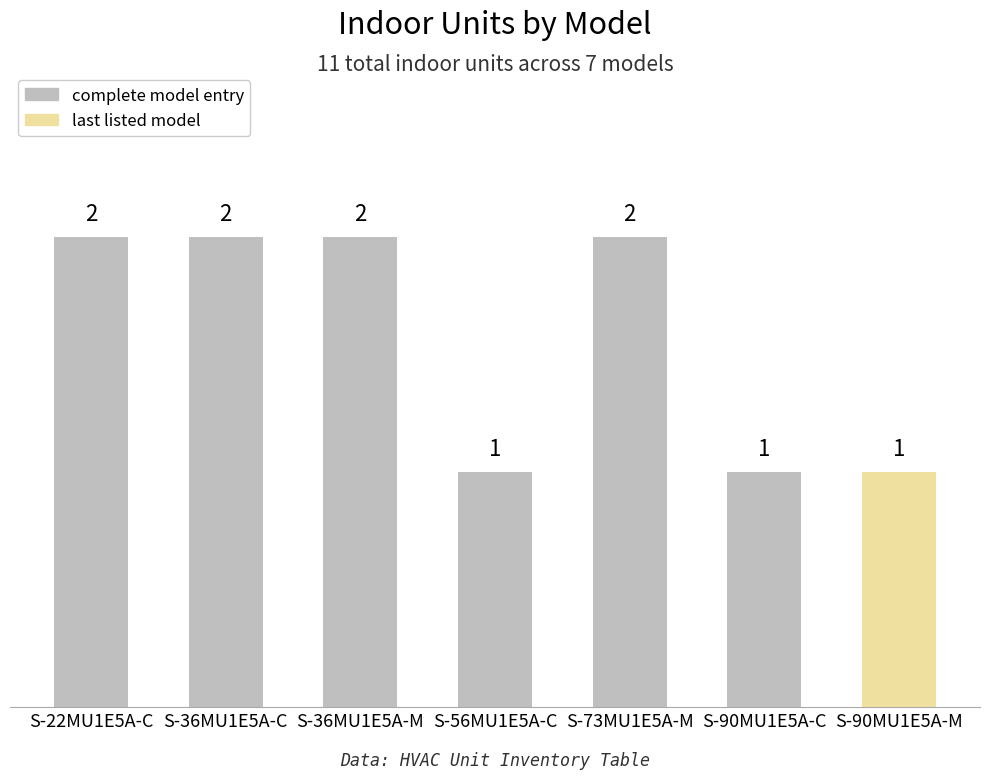

What position from the left is S-56MU1E5A-C?

4